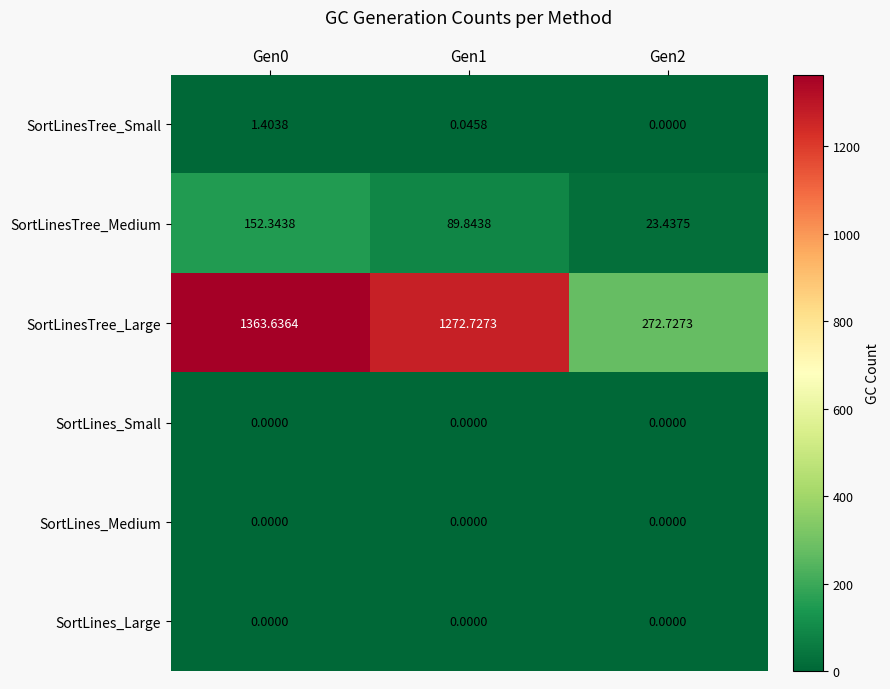

What is the spread (max minus min) of values at Gen0?

1363.6